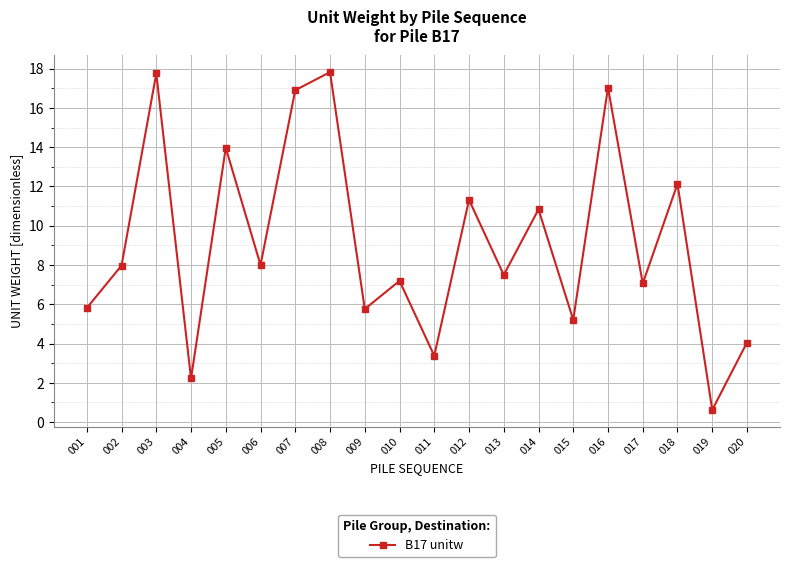

How many points are higher than both their immediate neighbors (excluding endpoints)?

8